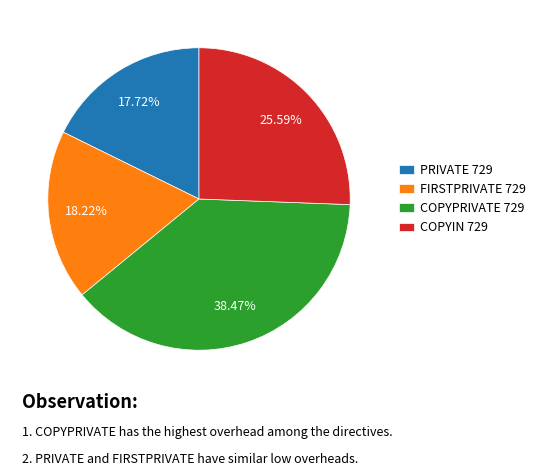

How many slices are in this pie chart?

4